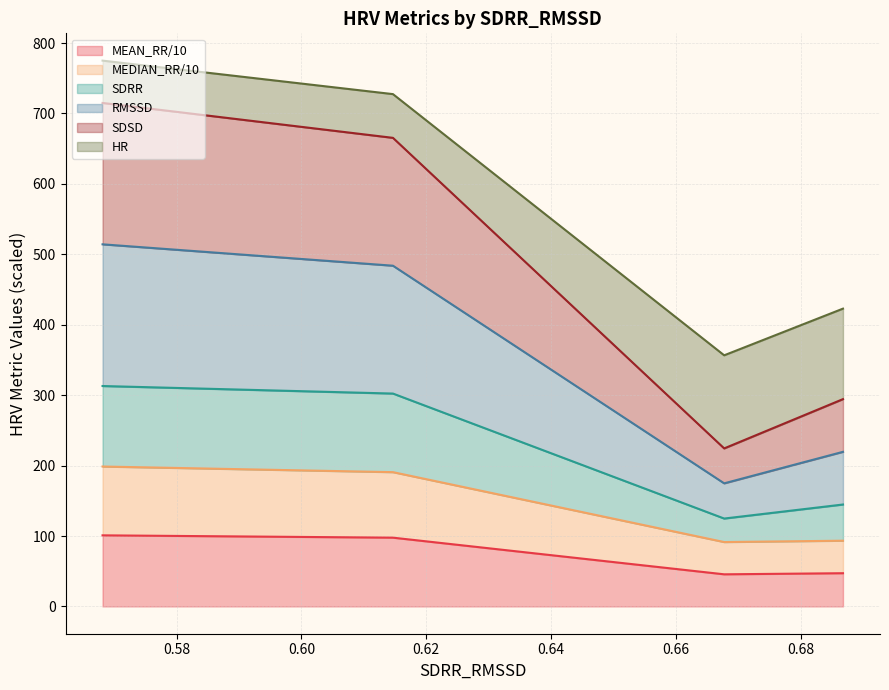

What is the lowest value of the MEAN_RR/10 series?

45.6